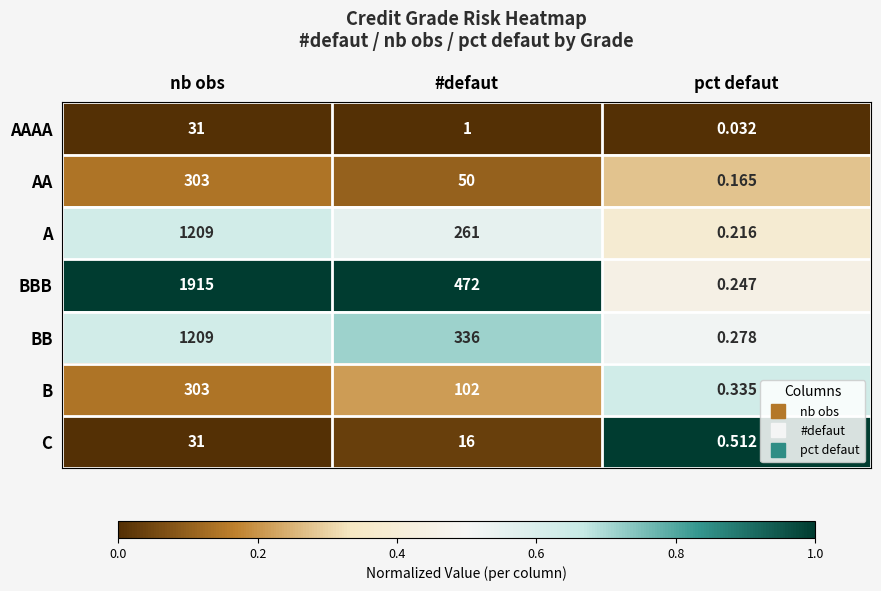

Count the number of data series in this chart.

7